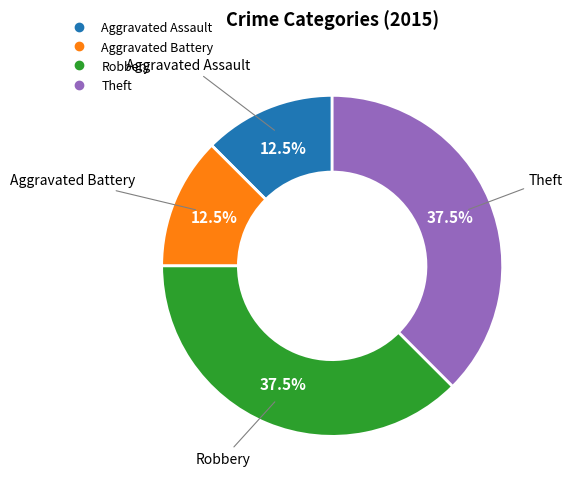

Does Theft represent more than half of the total?

No